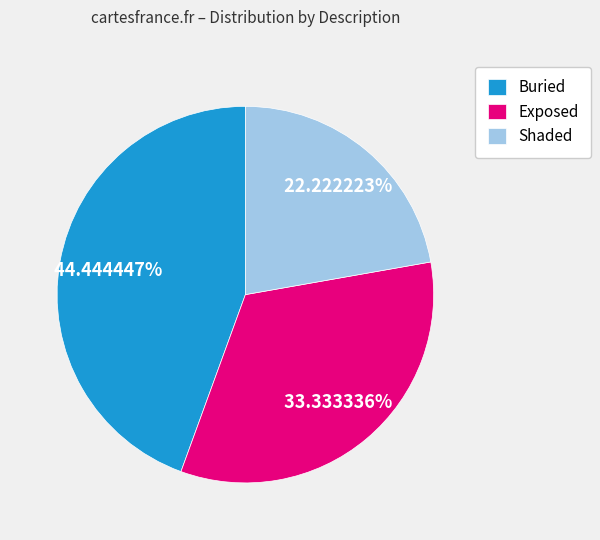

Which slice is the smallest?

Shaded